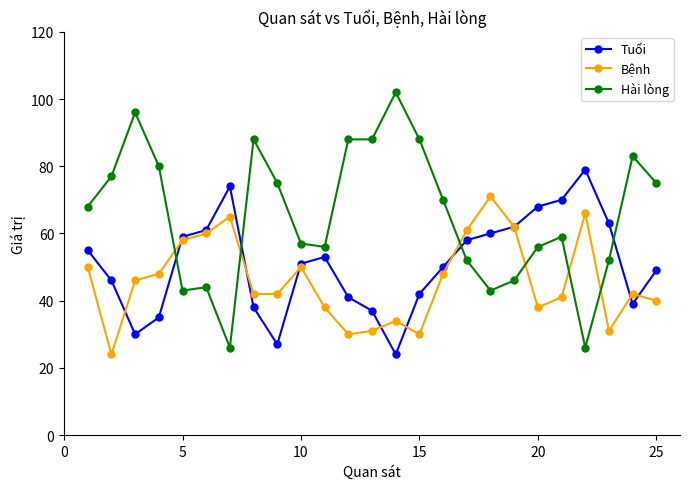

Reading left to right, list all the values displayed in this chart.

Tuổi: 55	46	30	35	59	61	74	38	27	51	53	41	37	24	42	50	58	60	62	68	70	79	63	39	49
Bệnh: 50	24	46	48	58	60	65	42	42	50	38	30	31	34	30	48	61	71	62	38	41	66	31	42	40
Hài lòng: 68	77	96	80	43	44	26	88	75	57	56	88	88	102	88	70	52	43	46	56	59	26	52	83	75